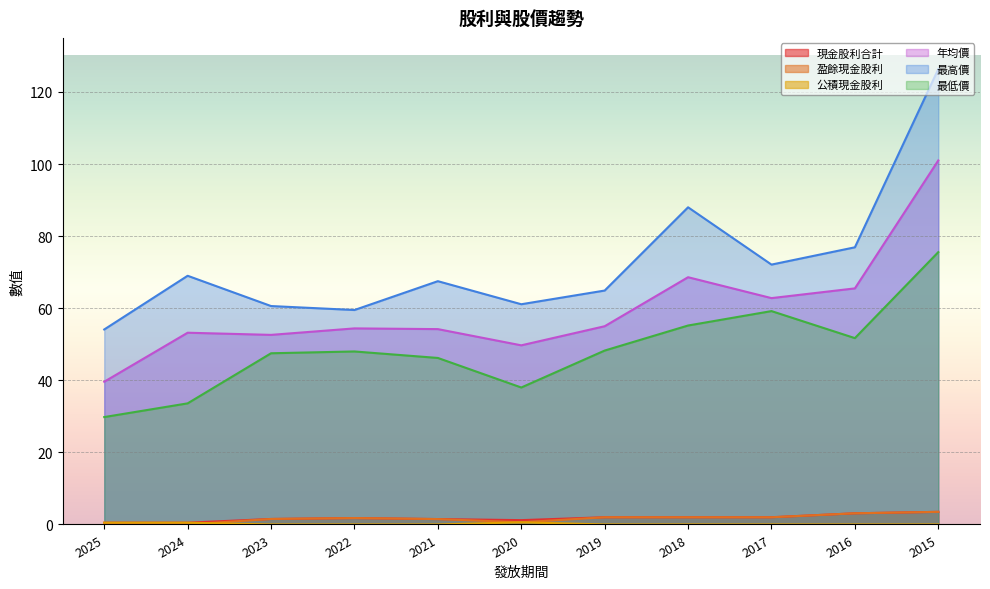

The 盈餘現金股利 series shows 3.5 at 2015. True or false?

True